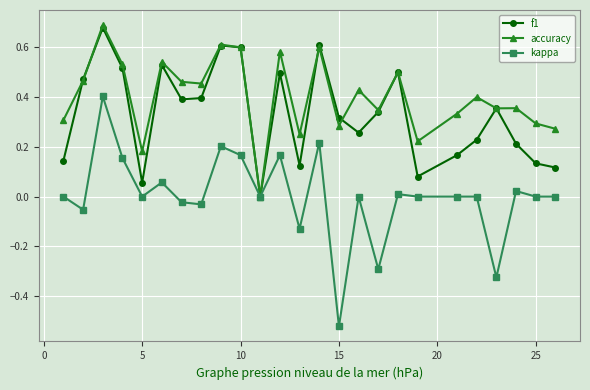

List the series in order of their overall mean, highest first.

accuracy, f1, kappa